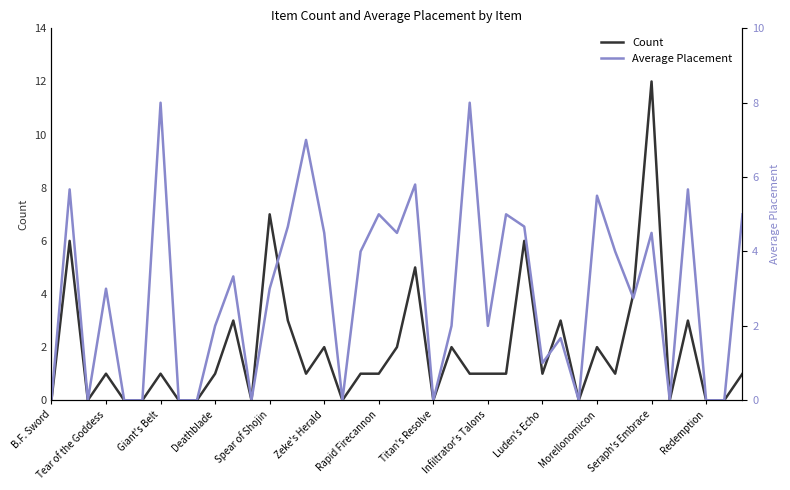

In Average Placement, how many points are higher than both neighbors (excluding endpoints)?

13